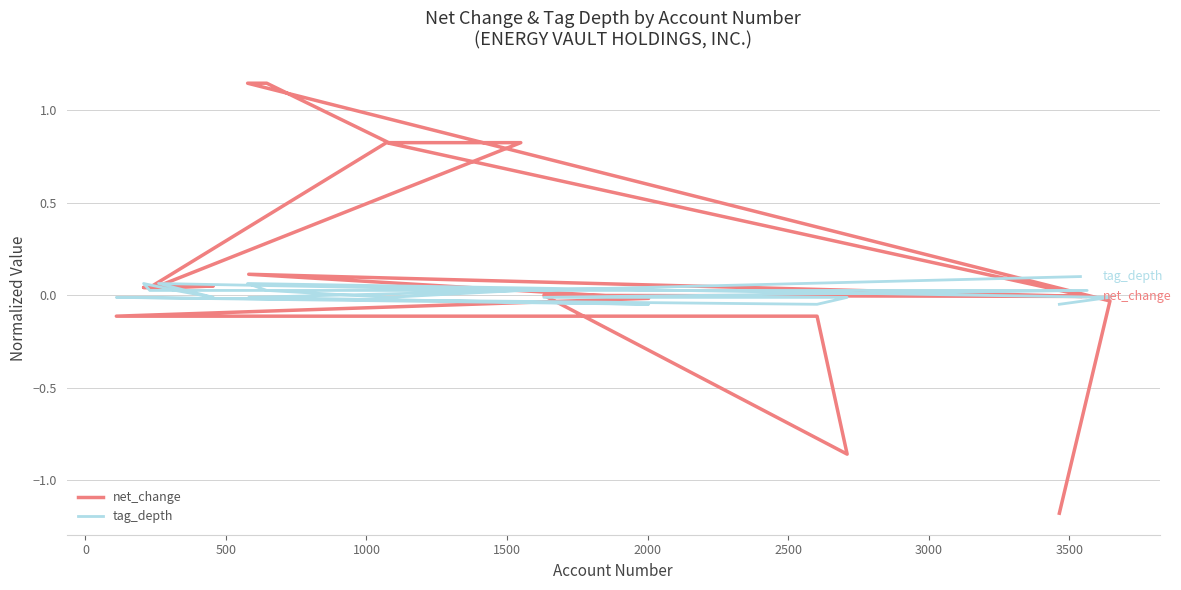

True or false: tag_depth has more than 1 points higher than both neighbors.

True